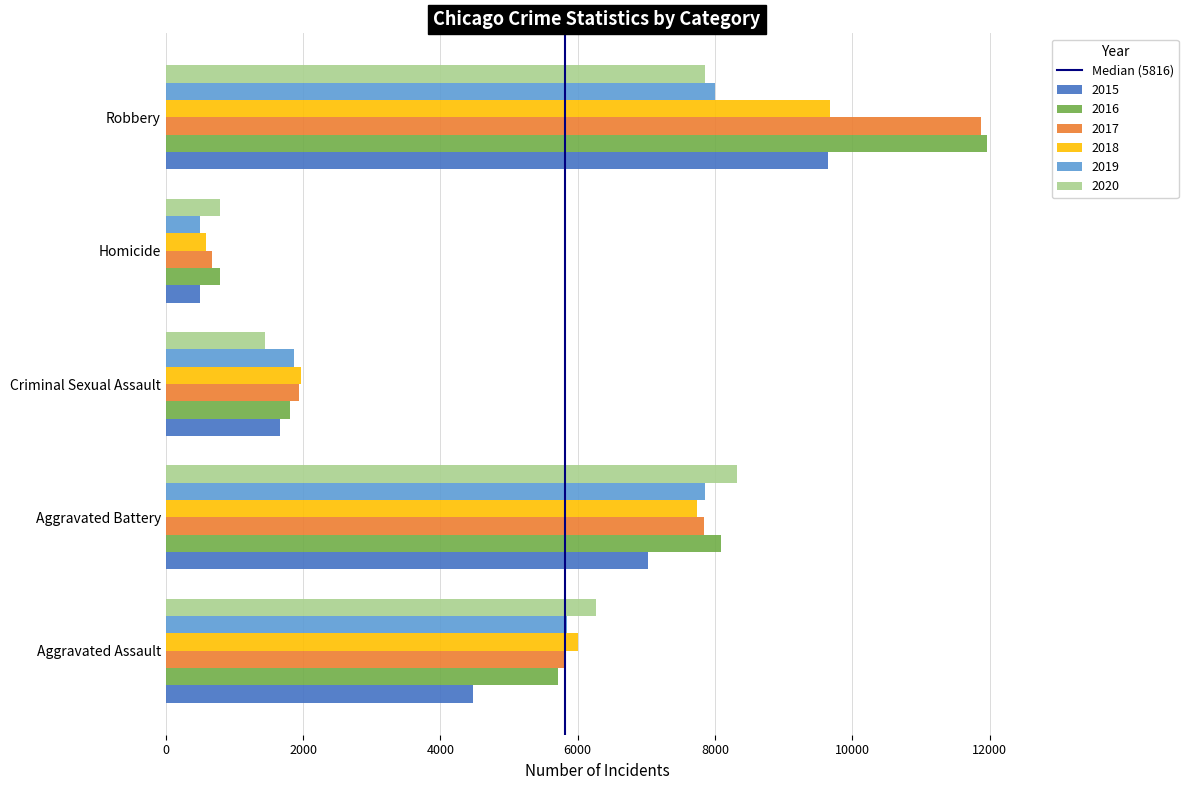

Is the value of 2018 at Criminal Sexual Assault greater than the value of 2017 at Robbery?

No